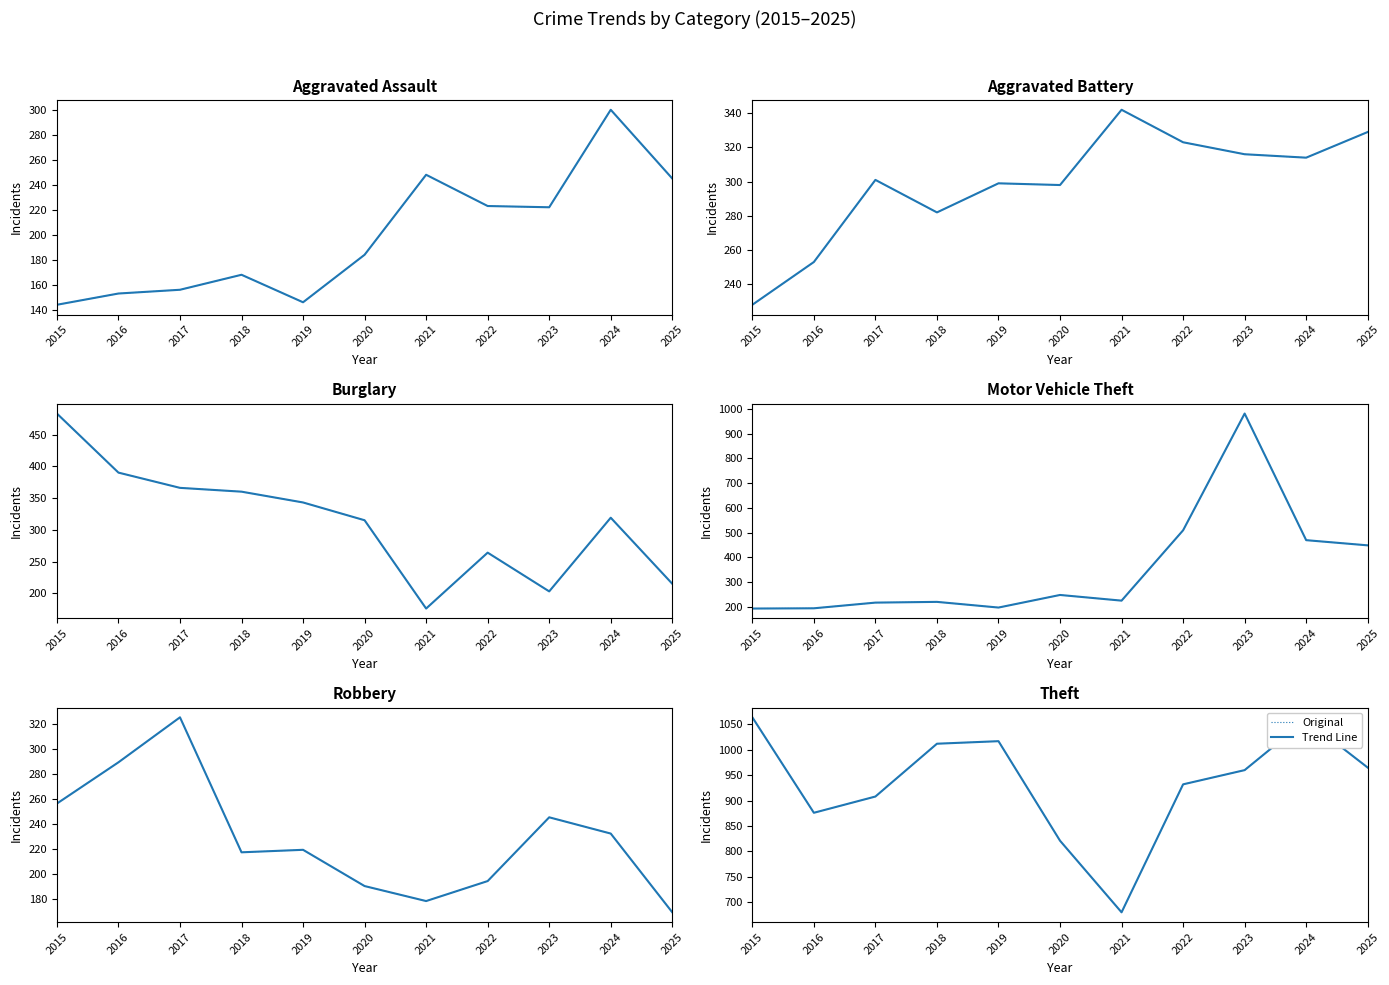

At how many categories does at least one series exceed 740?

10